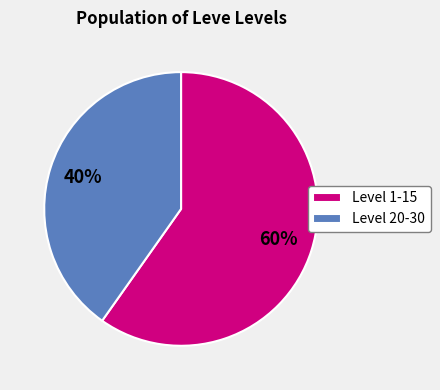

Is the sum of Level 20-30 and Level 1-15 greater than half?

Yes